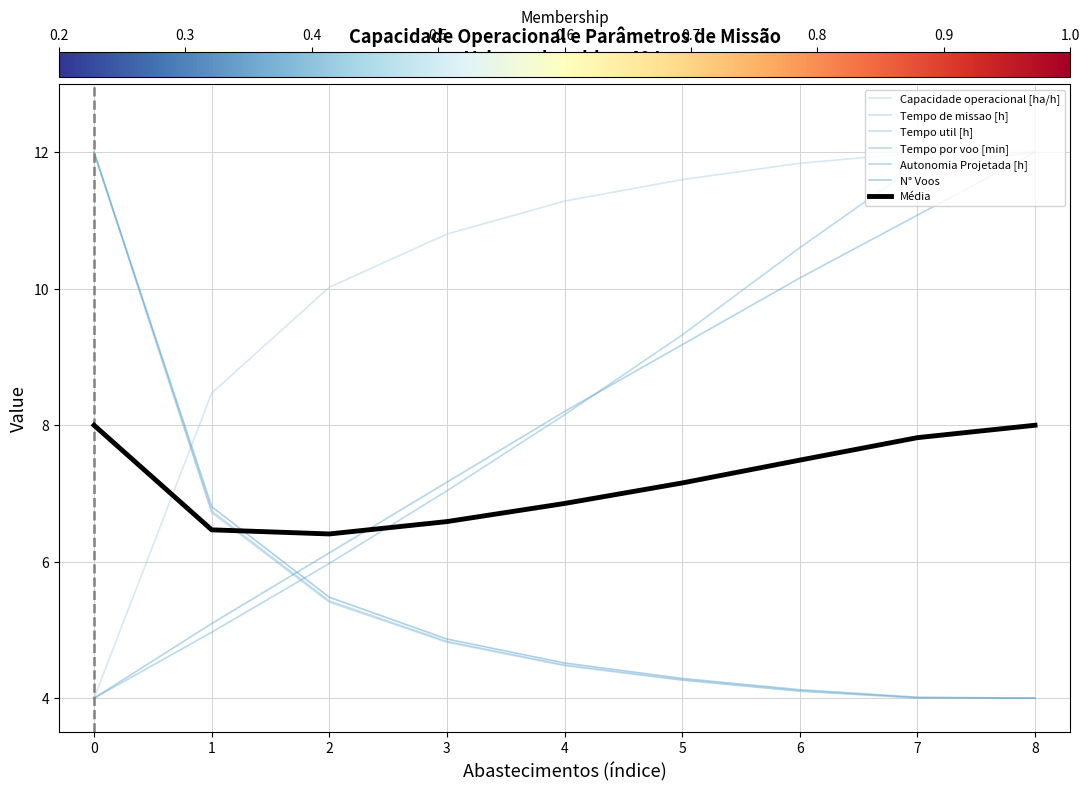

True or false: Tempo de missao [h] has a value of 6.7 at 1.

True